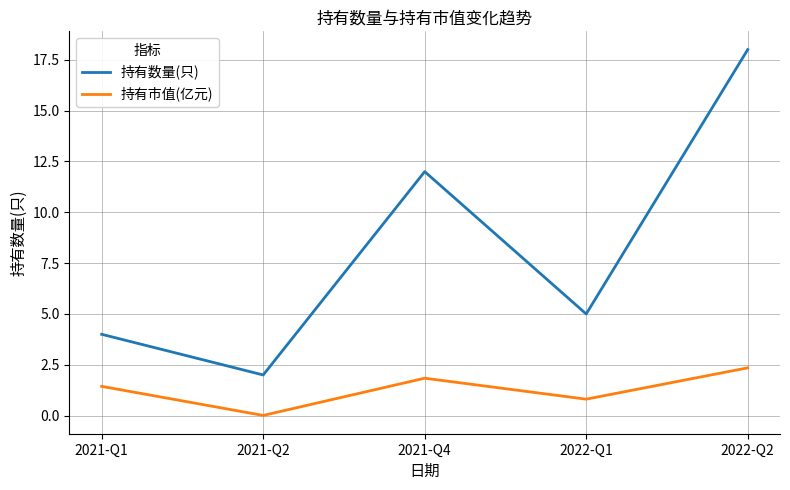

What position from the right is 2022-Q2?

1